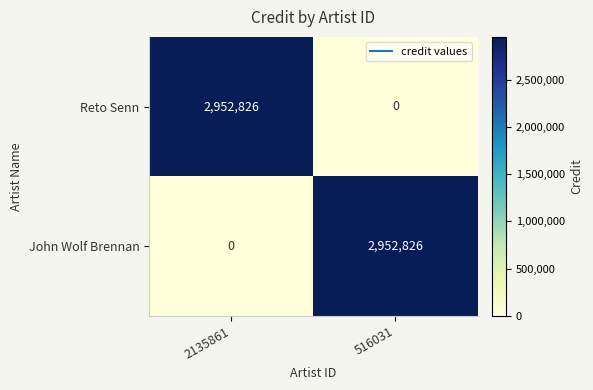

The value of Reto Senn at 516031 is -2040832. True or false?

False